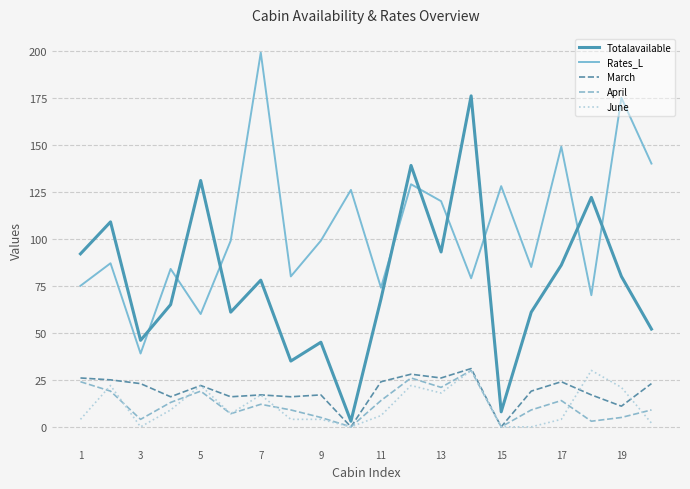

After their last crossing, which series has the higher values: Totalavailable or Rates_L?

Rates_L